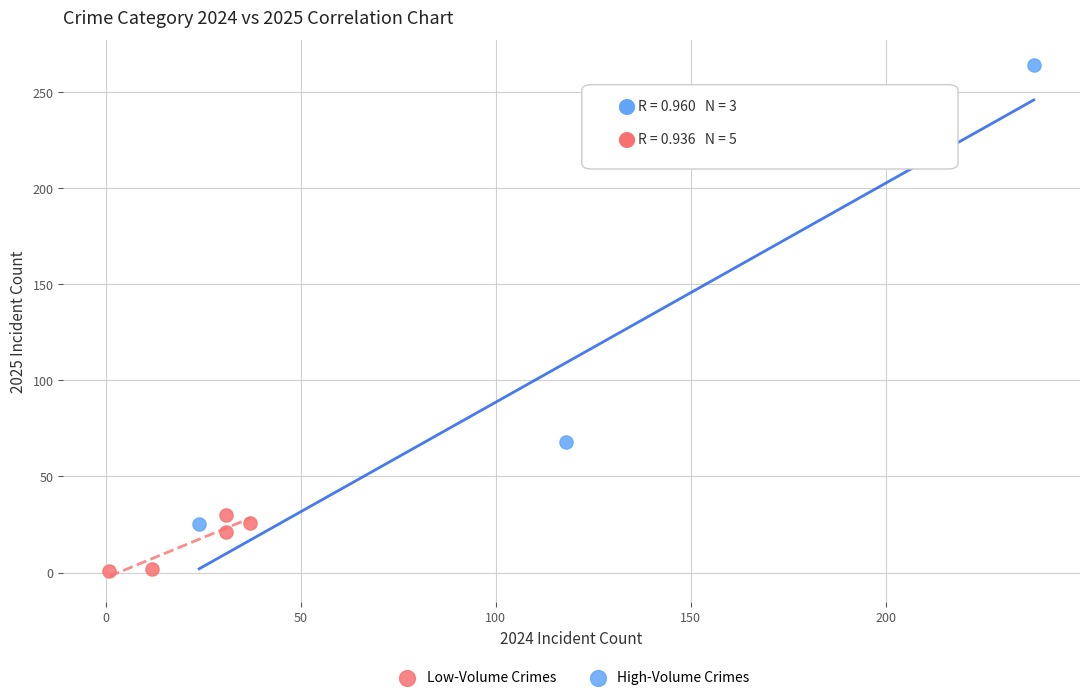

Which series contains the lowest Y value?

Low-Volume Crimes